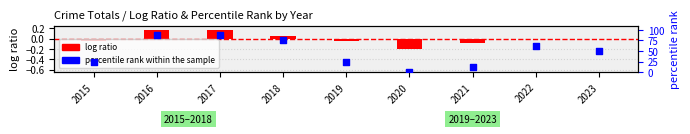

Which series has the largest Y range (max minus min)?

percentile rank within the sample